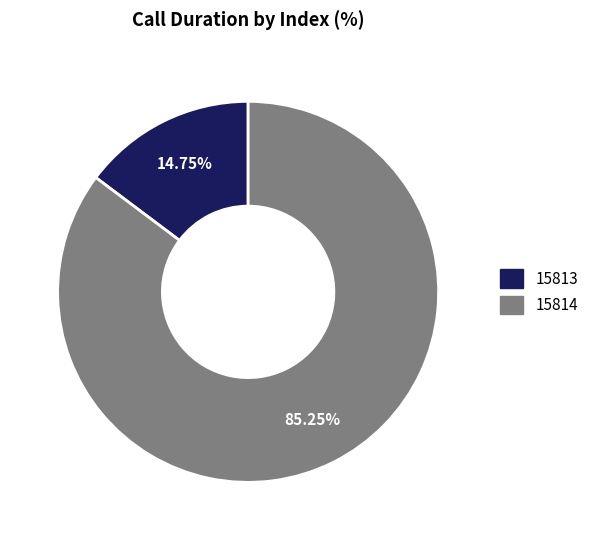

What percentage is the 15814 slice, to the nearest percent?

85%